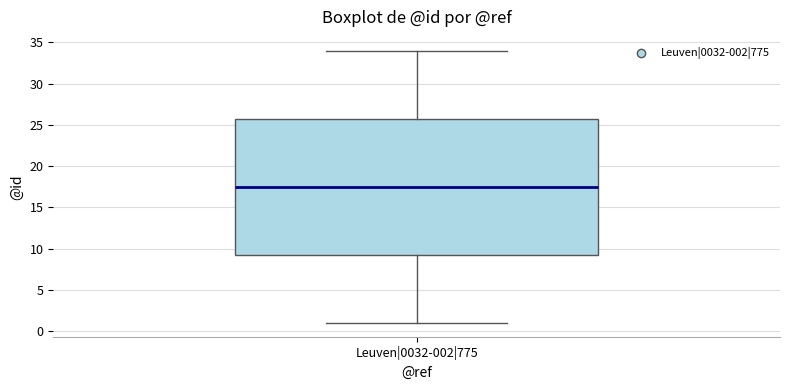

Where does the median line of the box for Leuven|0032-002|775 sit on the y-axis? The values are not printed on the chart, so give them approximately, as read against the axis.

17.5